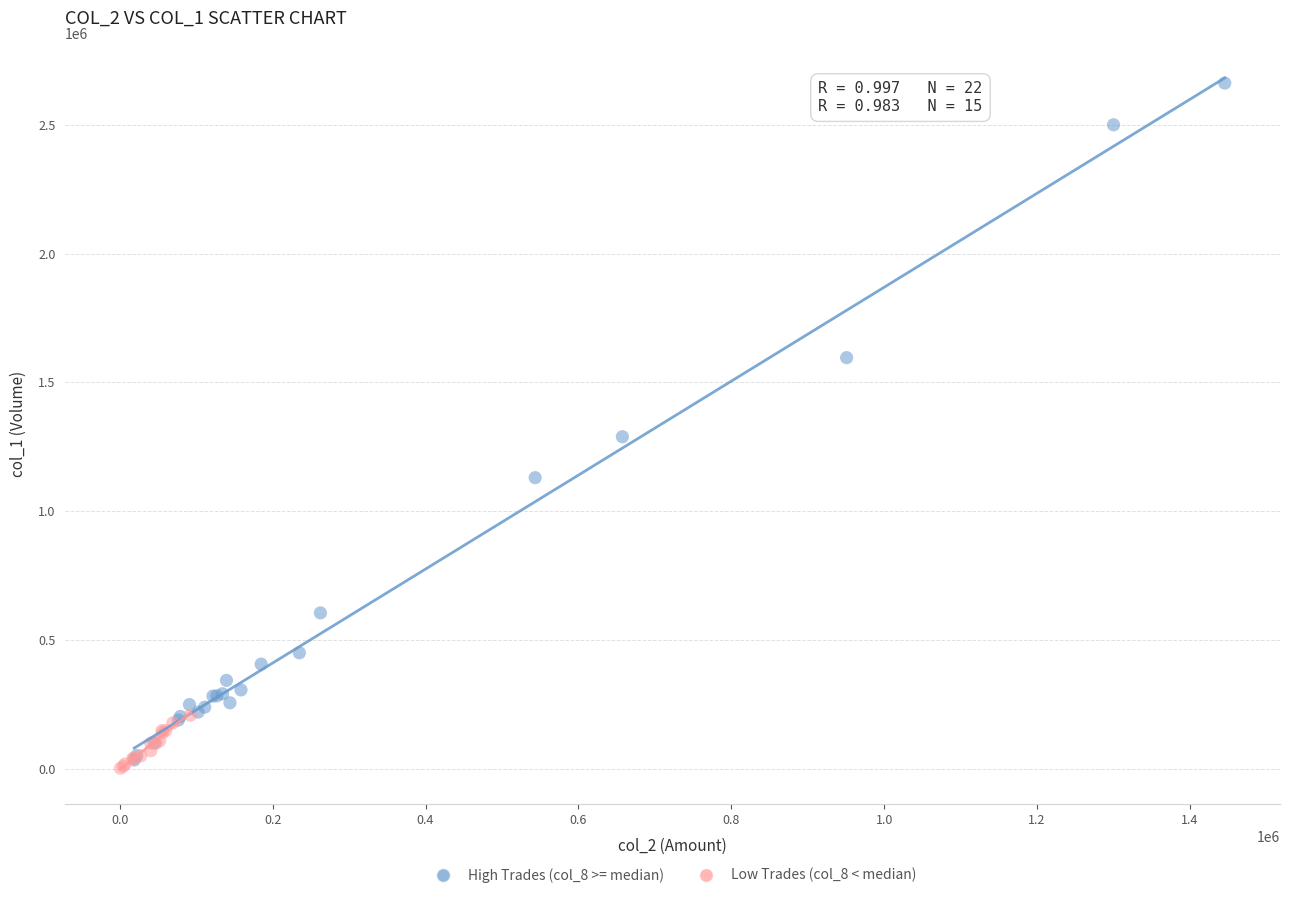

Which series reaches the maximum Y coordinate?

High Trades (col_8 >= median)